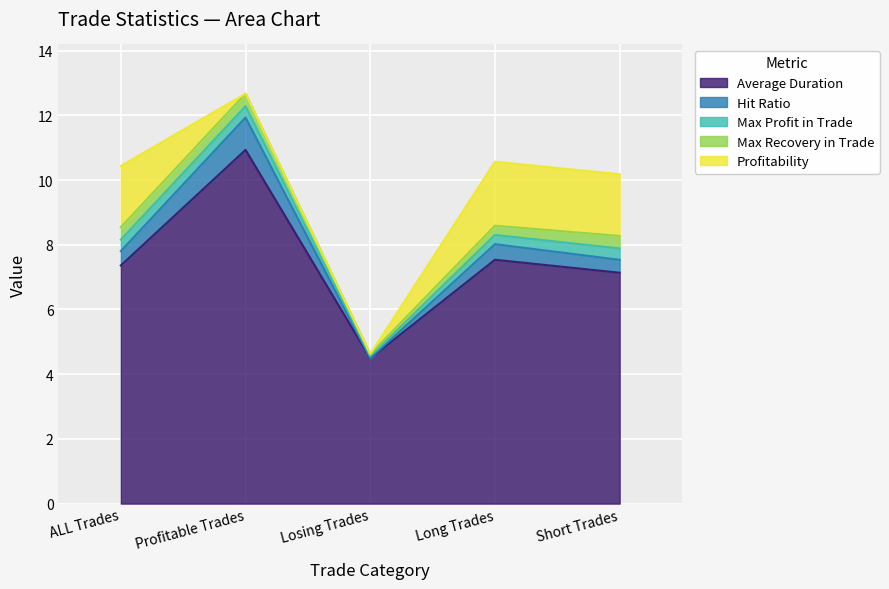

Reading right to left, transcribe all the data shown in this chart.

Average Duration: Short Trades=7.1	Long Trades=7.5	Losing Trades=4.5	Profitable Trades=10.9	ALL Trades=7.4
Hit Ratio: Short Trades=0.4	Long Trades=0.5	Losing Trades=0.0	Profitable Trades=1.0	ALL Trades=0.4
Max Profit in Trade: Short Trades=0.4	Long Trades=0.3	Losing Trades=0.1	Profitable Trades=0.4	ALL Trades=0.4
Max Recovery in Trade: Short Trades=0.4	Long Trades=0.3	Losing Trades=0.1	Profitable Trades=0.4	ALL Trades=0.4
Profitability: Short Trades=1.9	Long Trades=2.0	Losing Trades=0.0	Profitable Trades=0.0	ALL Trades=1.9